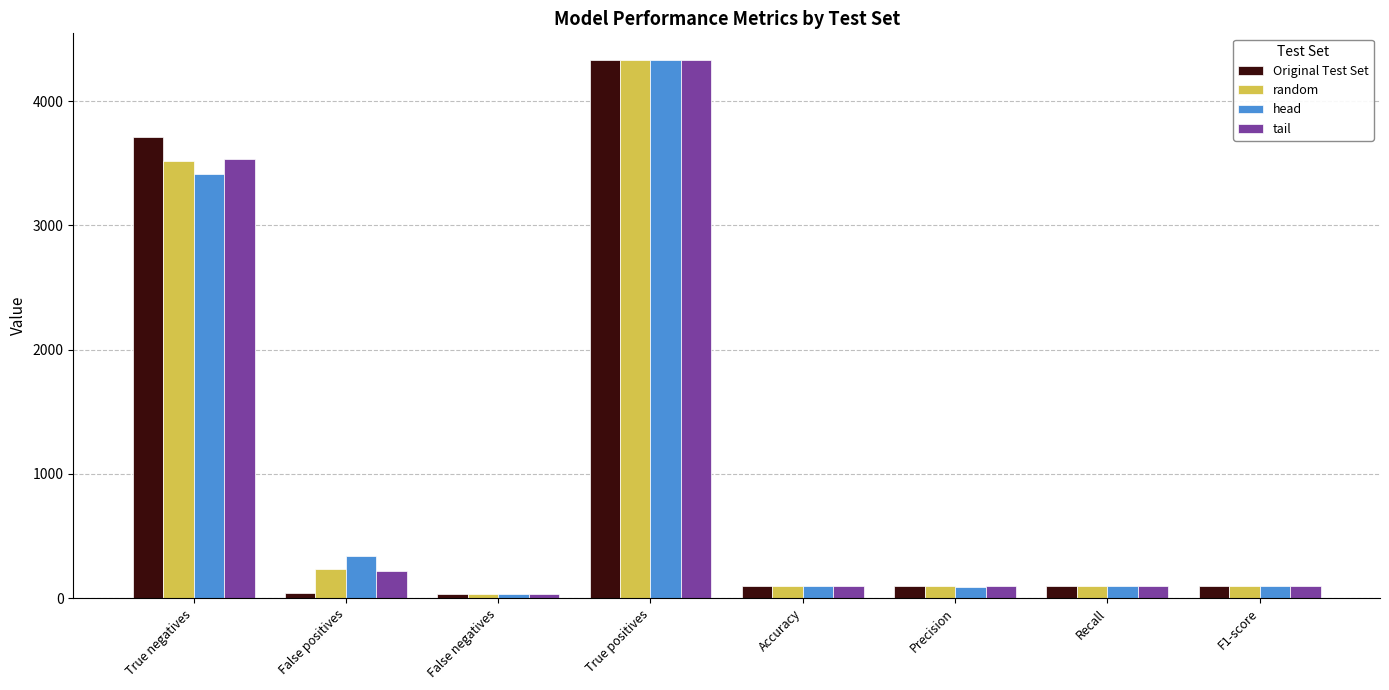

What is the smallest value displayed?

35.0